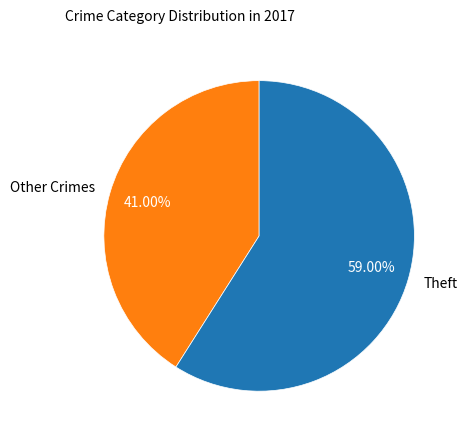

Which has a higher value, Other Crimes or Theft?

Theft